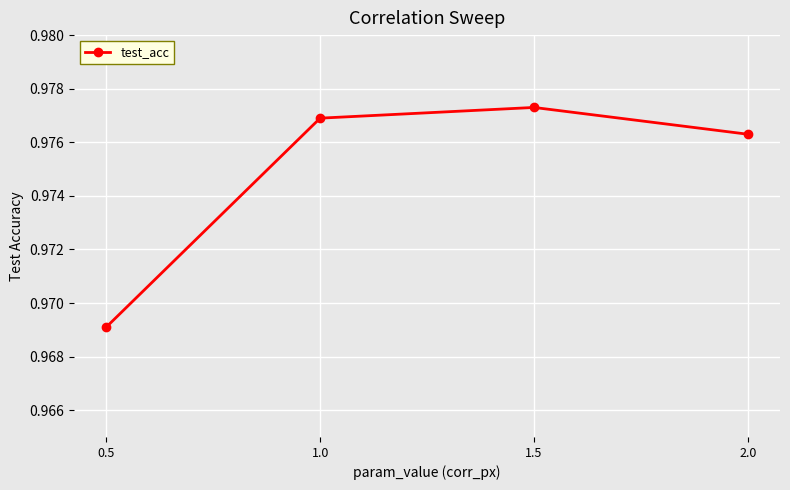

List the labels in order of value, largest first.

1.5, 1.0, 2.0, 0.5